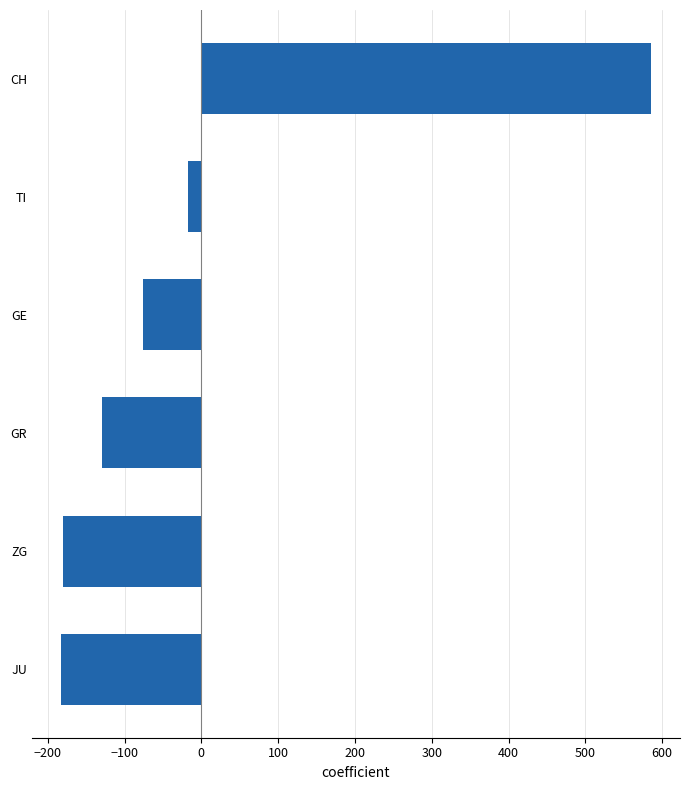

What is the maximum value shown in the chart?

584.8